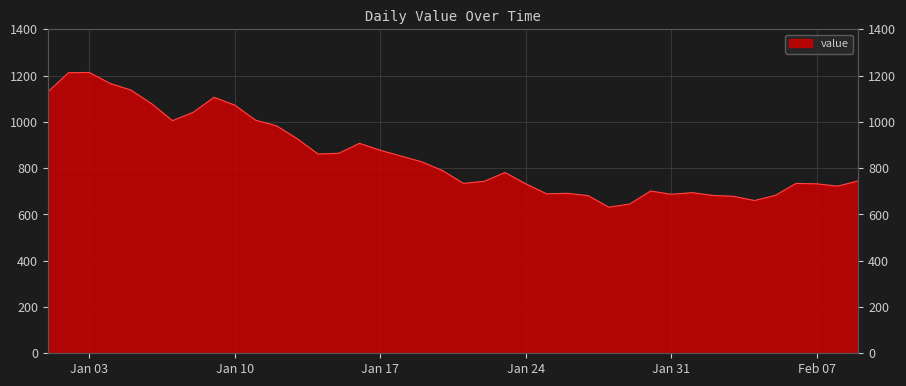

What is the change in value from 2023-01-16 to 2023-02-01?

-213